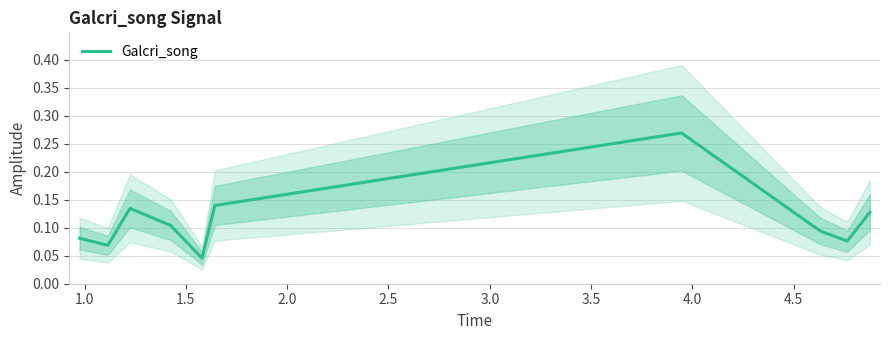

What position from the right is 1.0?

9